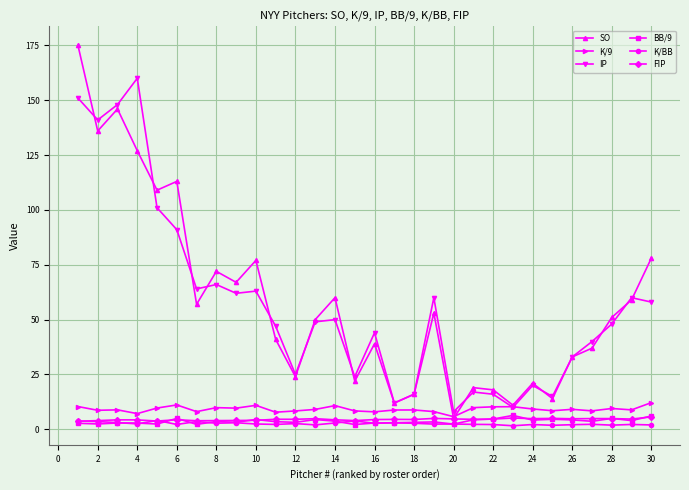

What is the value of the BB/9 point at the 6th from the left?

5.0